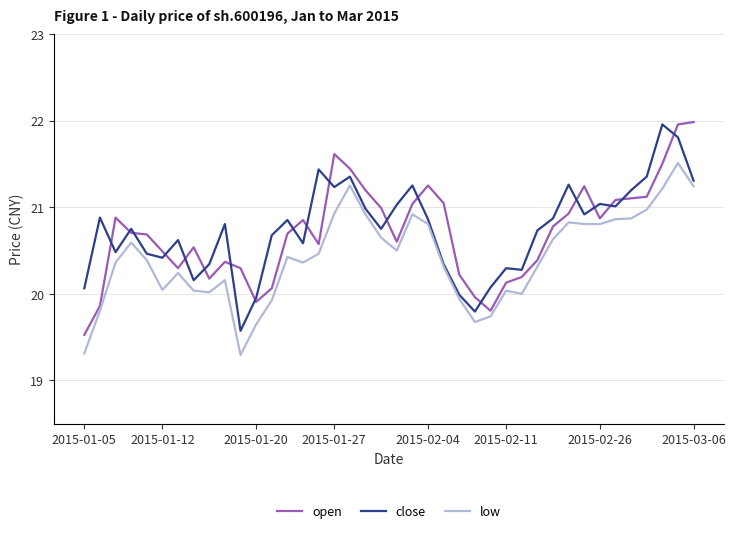

What are all the series names shown in the legend?

open, close, low